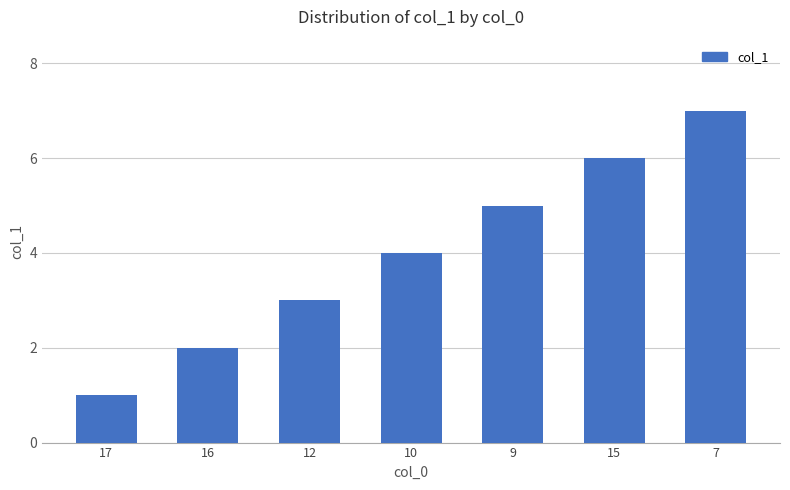

What is the label of the 1st bar from the left?

17